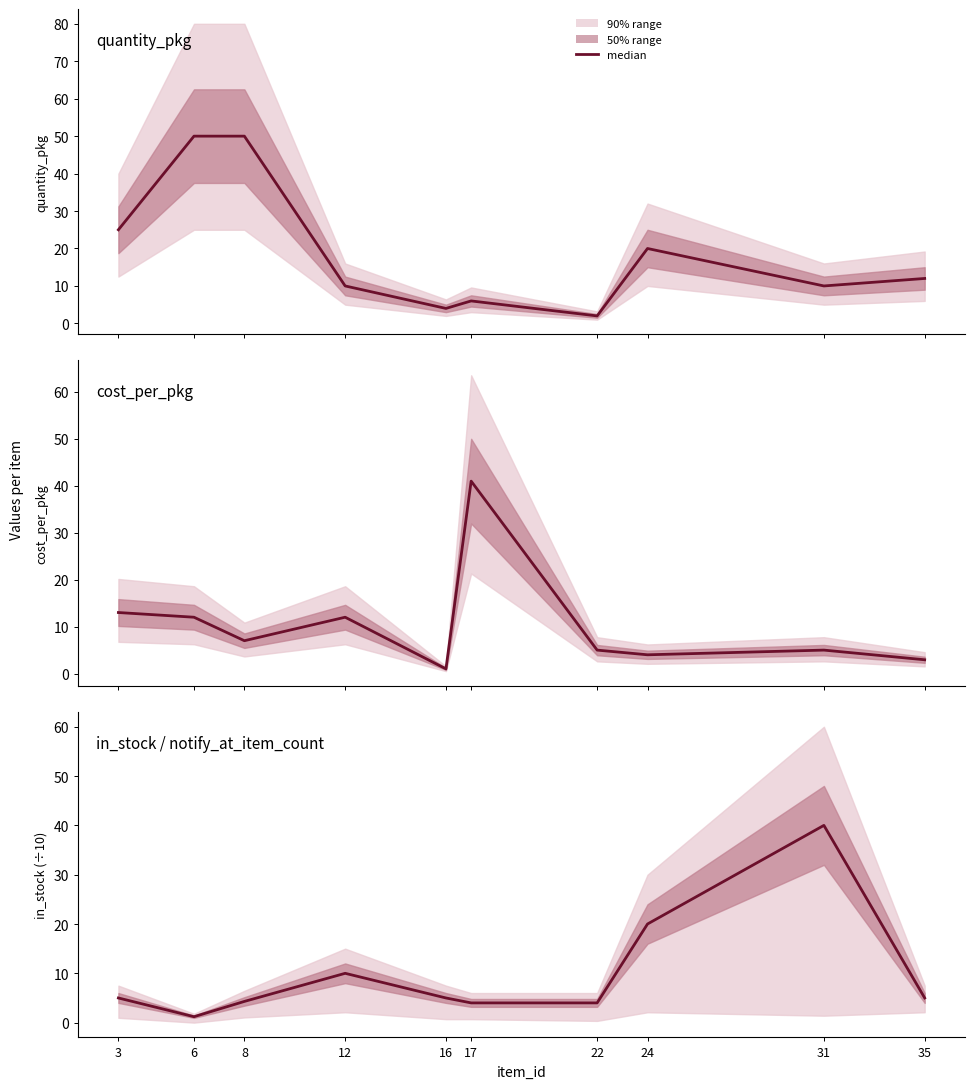

Rank the categories by value from highest to lowest.

31, 24, 12, 3, 16, 35, 8, 17, 22, 6